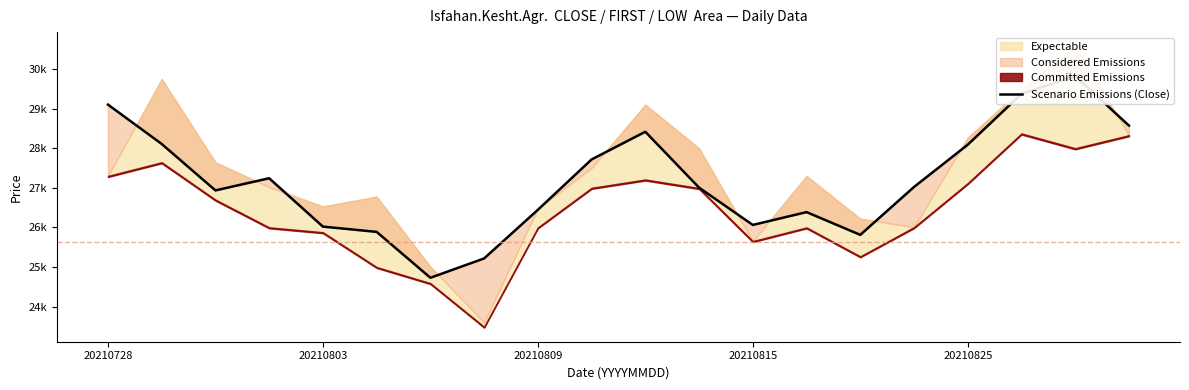

How many lines are shown in the chart?

1